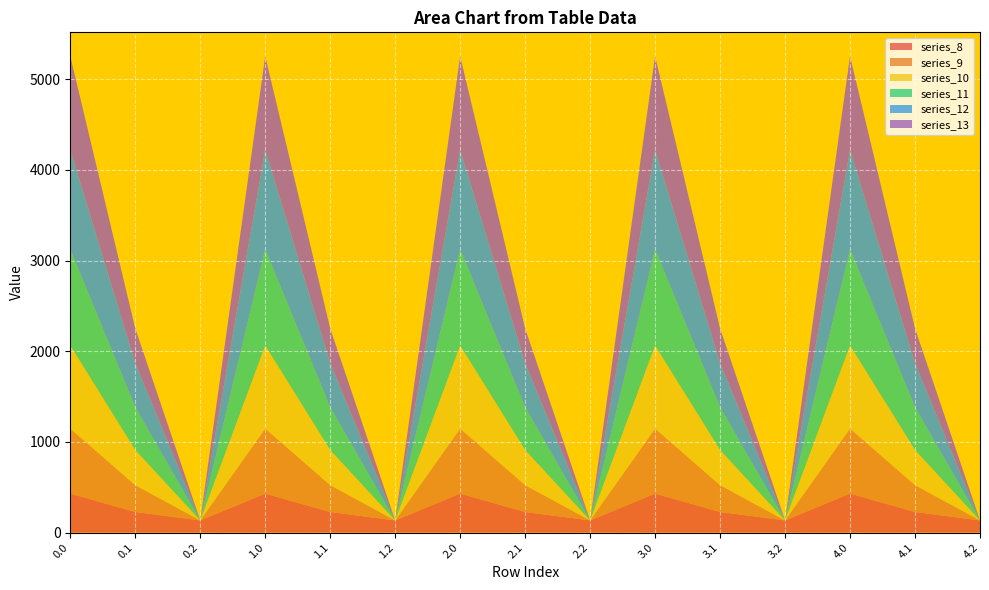

Reading right to left, extract all data points from this chart.

series_8: 134.2	227.5	430.3	134.2	227.5	430.3	134.2	227.5	430.3	134.2	227.5	430.3	134.2	227.5	430.3
series_9: 0.0	295.9	716.9	0.0	295.9	716.9	0.0	295.9	716.9	0.0	295.9	716.9	0.0	295.9	716.9
series_10: 0.0	388.1	916.2	0.0	388.1	916.2	0.0	388.1	916.2	0.0	388.1	916.2	0.0	388.1	916.2
series_11: 0.0	471.7	1060.3	0.0	471.7	1060.3	0.0	471.7	1060.3	0.0	471.7	1060.3	0.0	471.7	1060.3
series_12: 0.0	485.4	1096.7	0.0	485.4	1096.7	0.0	485.4	1096.7	0.0	485.4	1096.7	0.0	485.4	1096.7
series_13: 0.0	382.7	1032.9	0.0	382.7	1032.9	0.0	382.7	1032.9	0.0	382.7	1032.9	0.0	382.7	1032.9